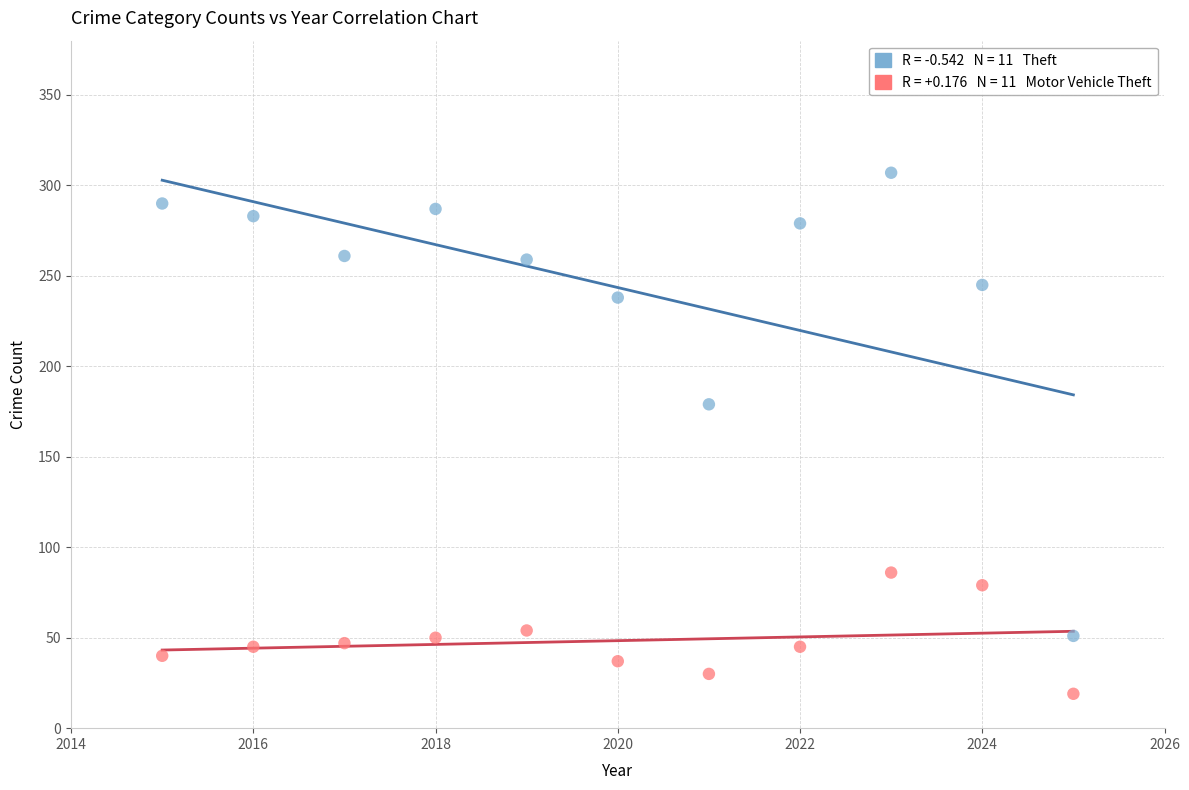

Across all data points, what is the range of Y values (max minus min)?

288